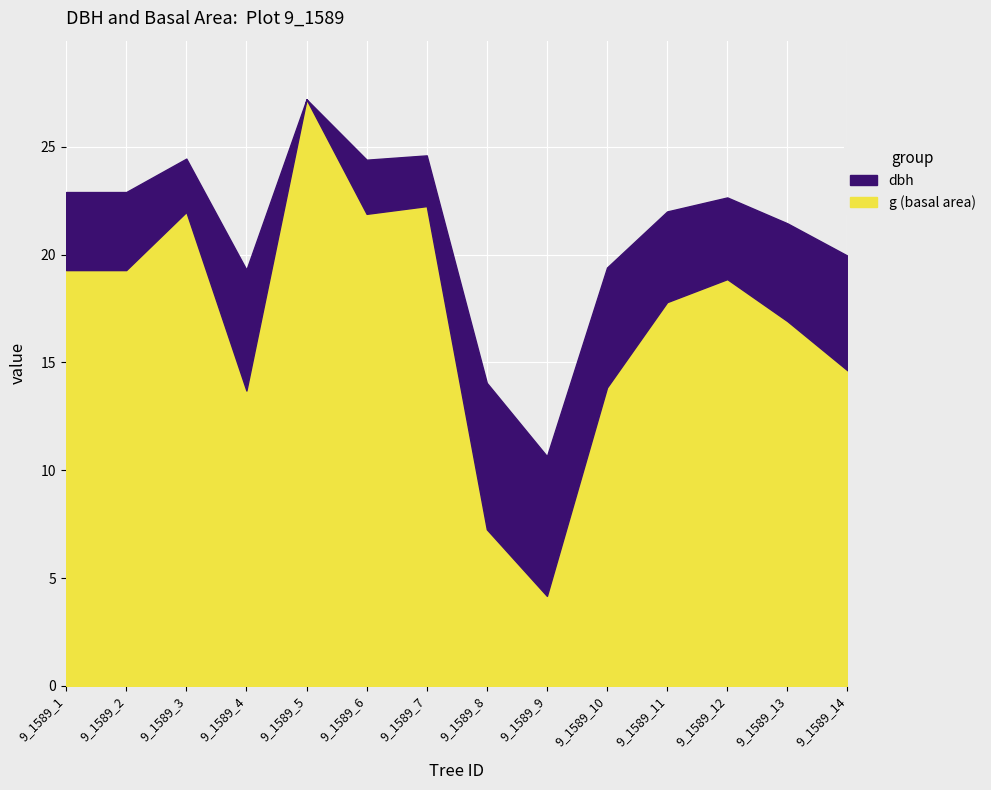

How many values in the g series exceed 18?

7